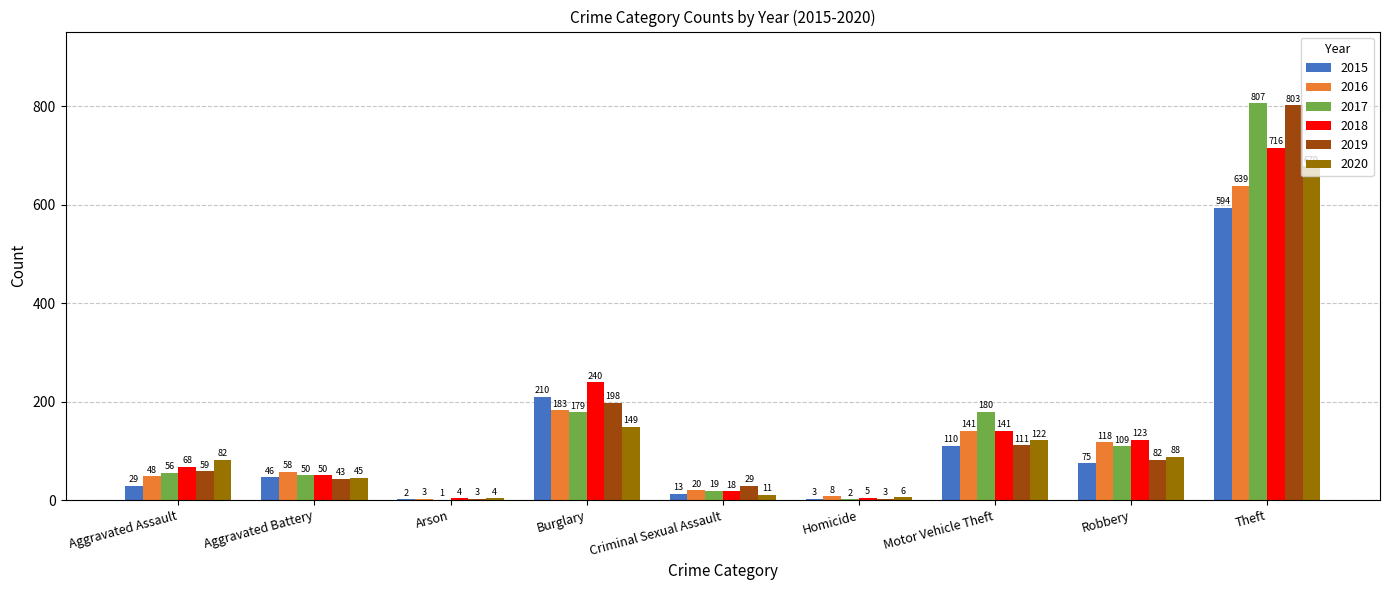

What is the spread (max minus min) of values at Theft?

213